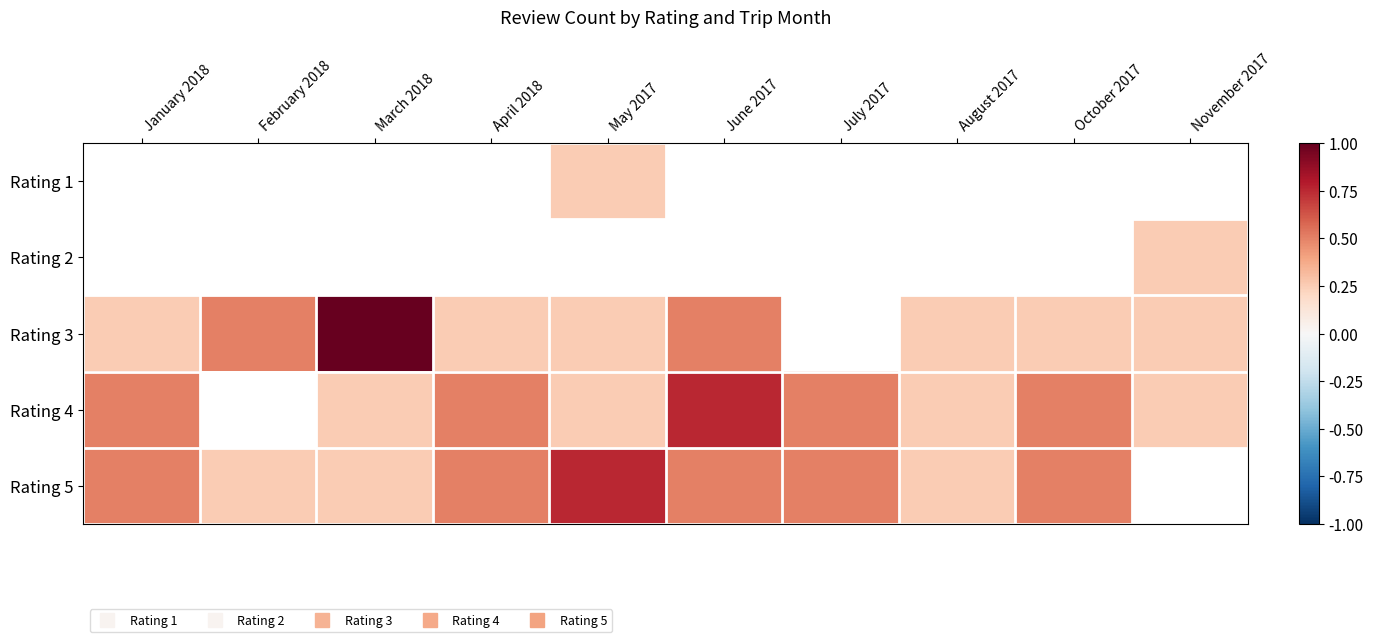

Reading left to right, list all the values displayed in this chart.

Rating 1: January 2018=0.0	February 2018=0.0	March 2018=0.0	April 2018=0.0	May 2017=0.2	June 2017=0.0	July 2017=0.0	August 2017=0.0	October 2017=0.0	November 2017=0.0
Rating 2: January 2018=0.0	February 2018=0.0	March 2018=0.0	April 2018=0.0	May 2017=0.0	June 2017=0.0	July 2017=0.0	August 2017=0.0	October 2017=0.0	November 2017=0.2
Rating 3: January 2018=0.2	February 2018=0.5	March 2018=1.0	April 2018=0.2	May 2017=0.2	June 2017=0.5	July 2017=0.0	August 2017=0.2	October 2017=0.2	November 2017=0.2
Rating 4: January 2018=0.5	February 2018=0.0	March 2018=0.2	April 2018=0.5	May 2017=0.2	June 2017=0.8	July 2017=0.5	August 2017=0.2	October 2017=0.5	November 2017=0.2
Rating 5: January 2018=0.5	February 2018=0.2	March 2018=0.2	April 2018=0.5	May 2017=0.8	June 2017=0.5	July 2017=0.5	August 2017=0.2	October 2017=0.5	November 2017=0.0